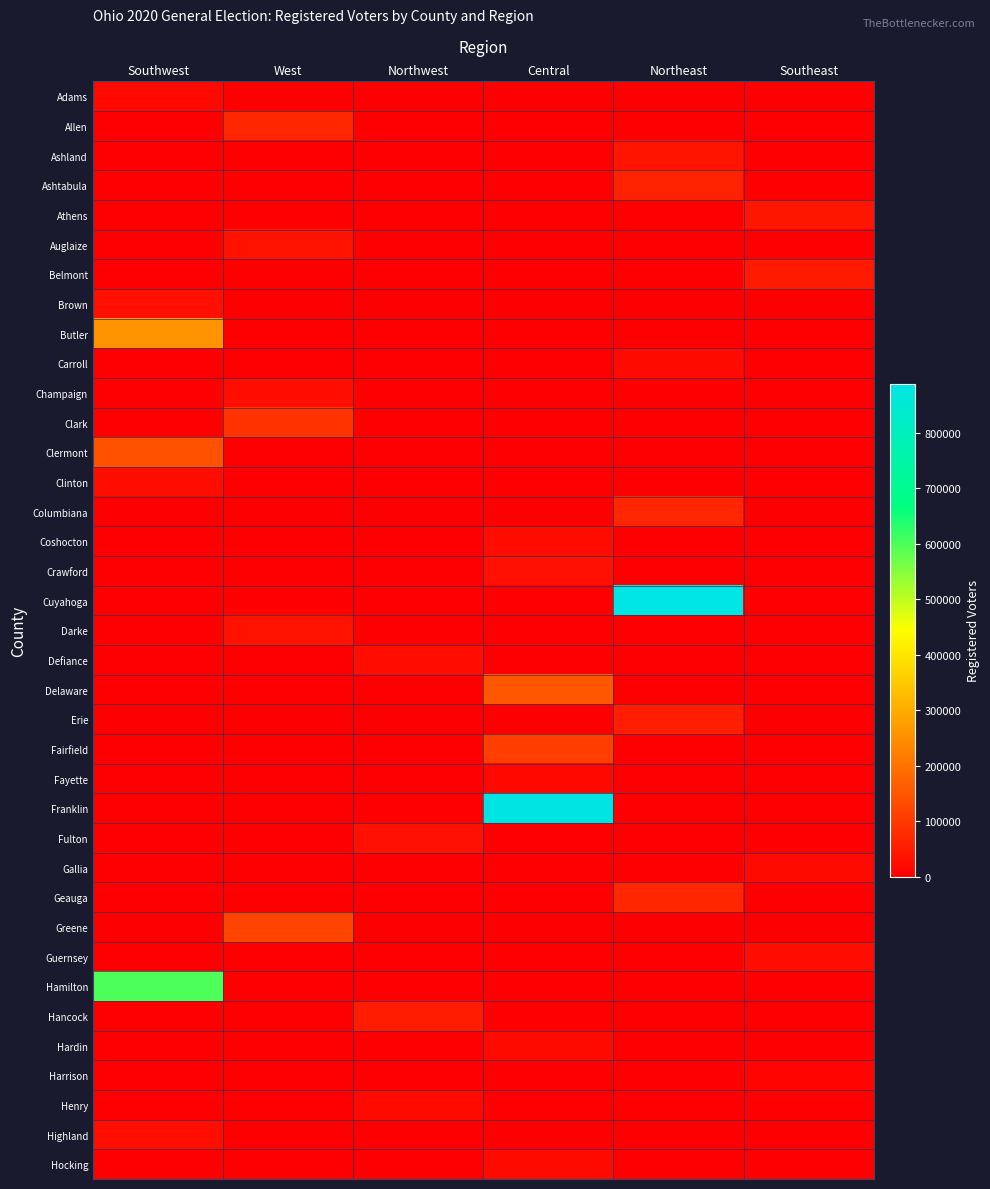

At which category is the sum across all series the highest?

Central